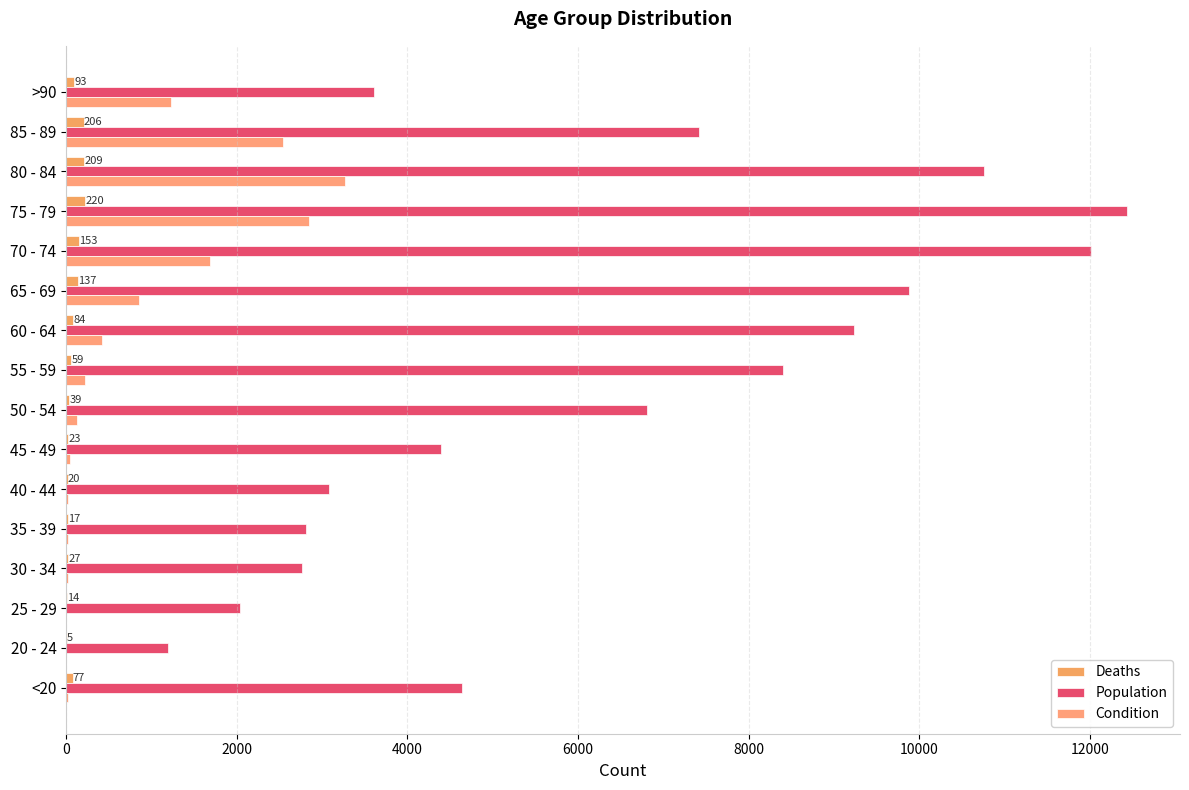

What position from the left is 25 - 29?

3